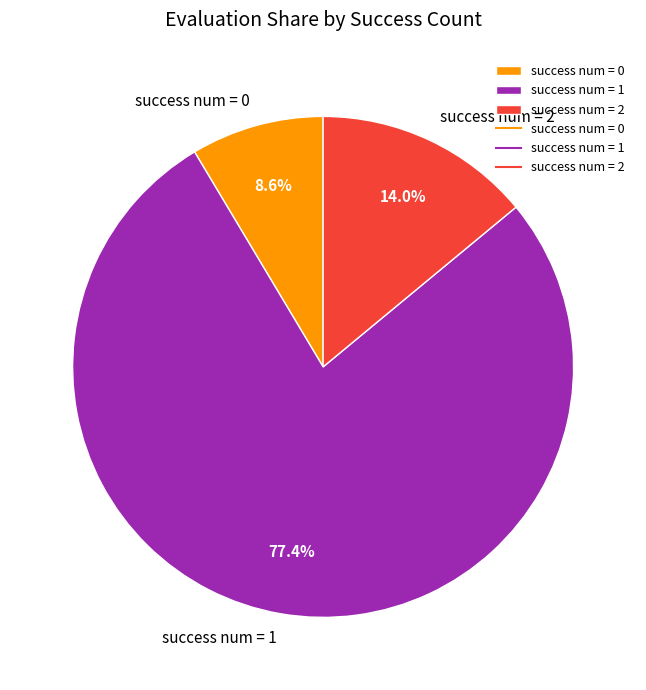

Is there any slice that represents more than half of the pie?

Yes